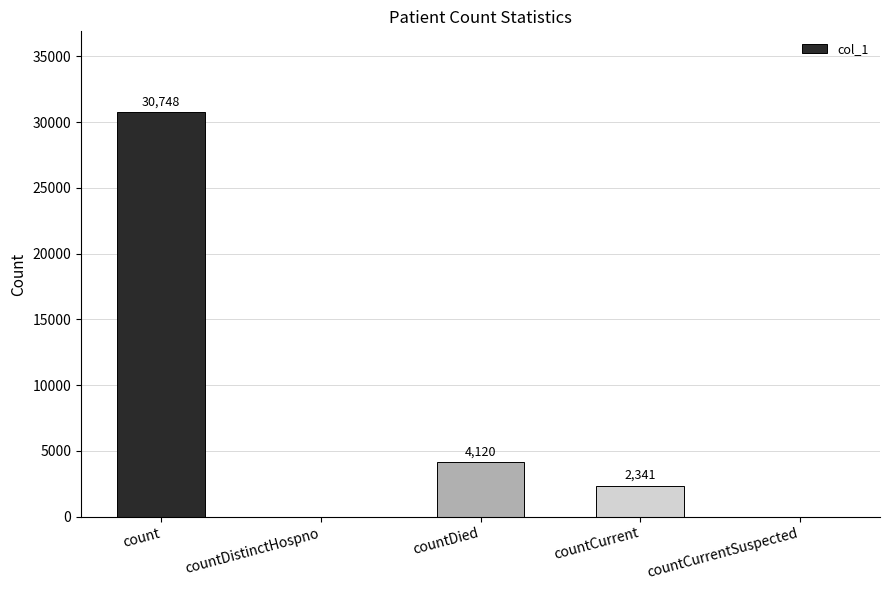

At which label does the data first exceed 2341?

count